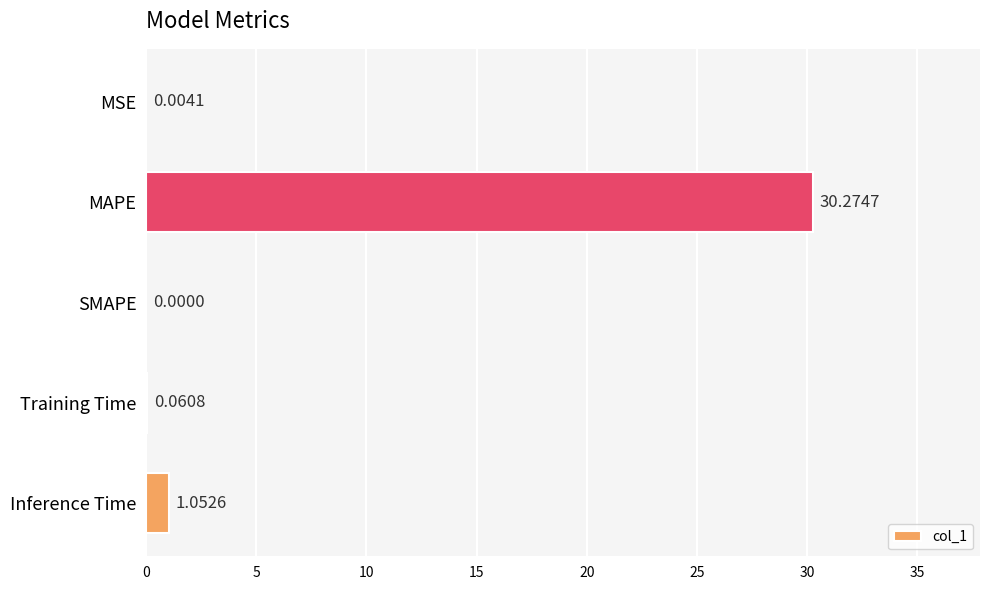

Count the number of values greater than 0.

4